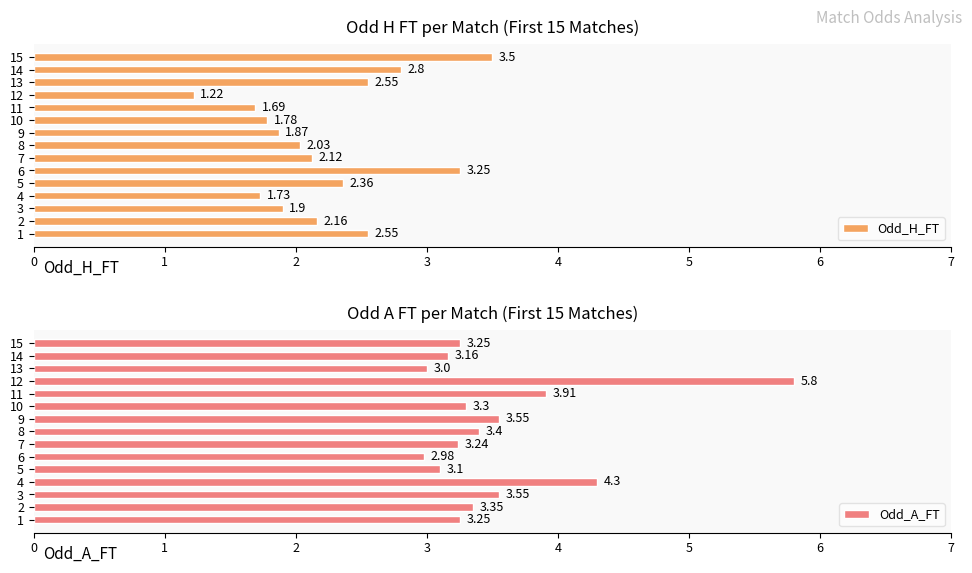

What is the sum of all Odd_H_FT values?

33.5